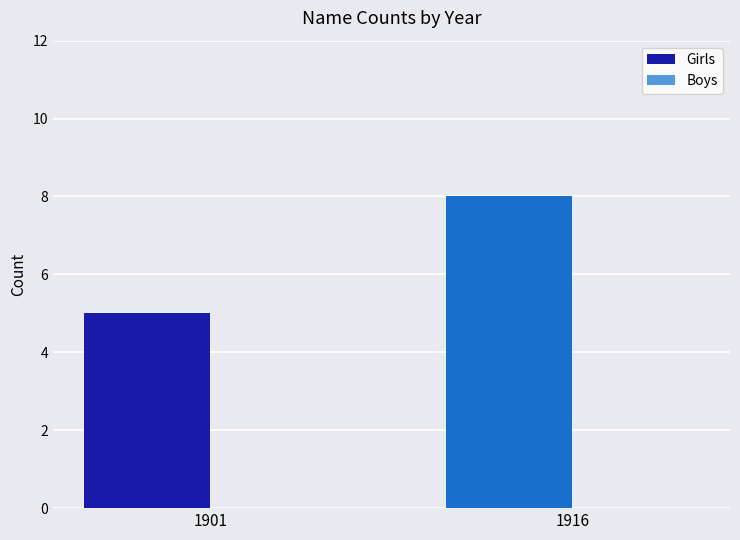

List the labels in order of value, smallest first.

1901, 1916